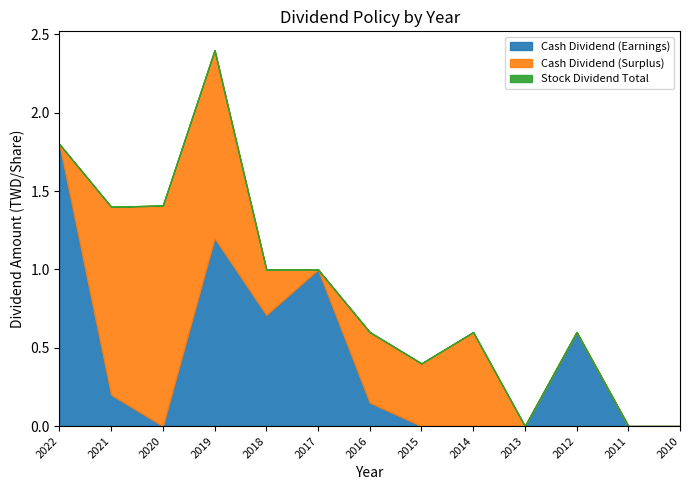

True or false: Stock Dividend Total and Cash Dividend (Surplus) cross at least once.

False